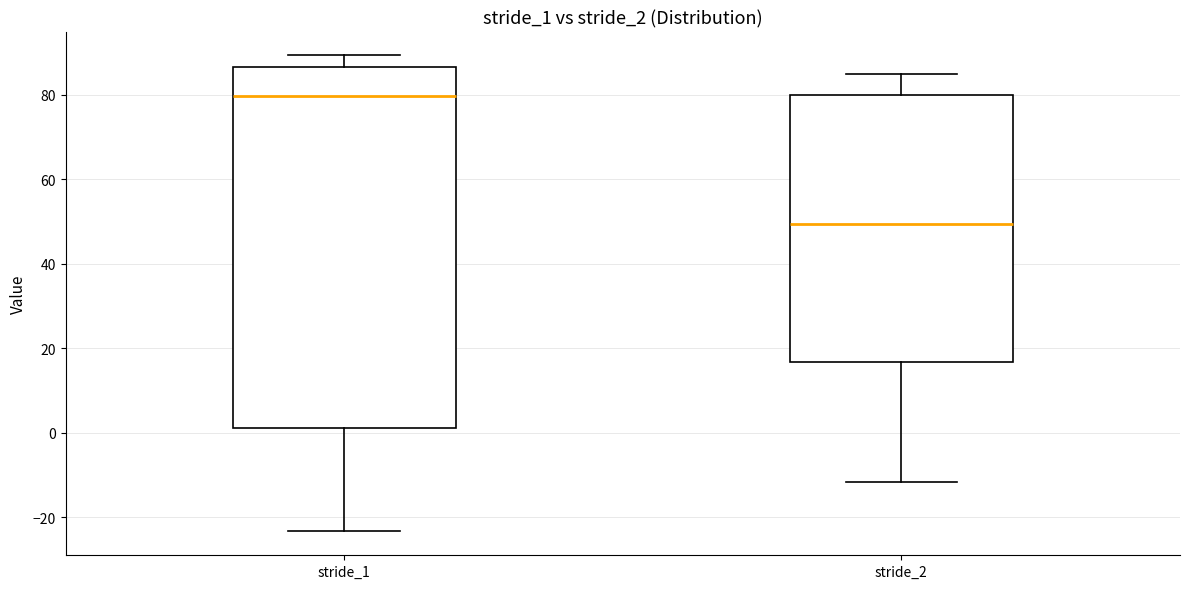

Where does the upper whisker of the box for stride_1 end on the y-axis? The values are not printed on the chart, so give them approximately, as read against the axis.

90